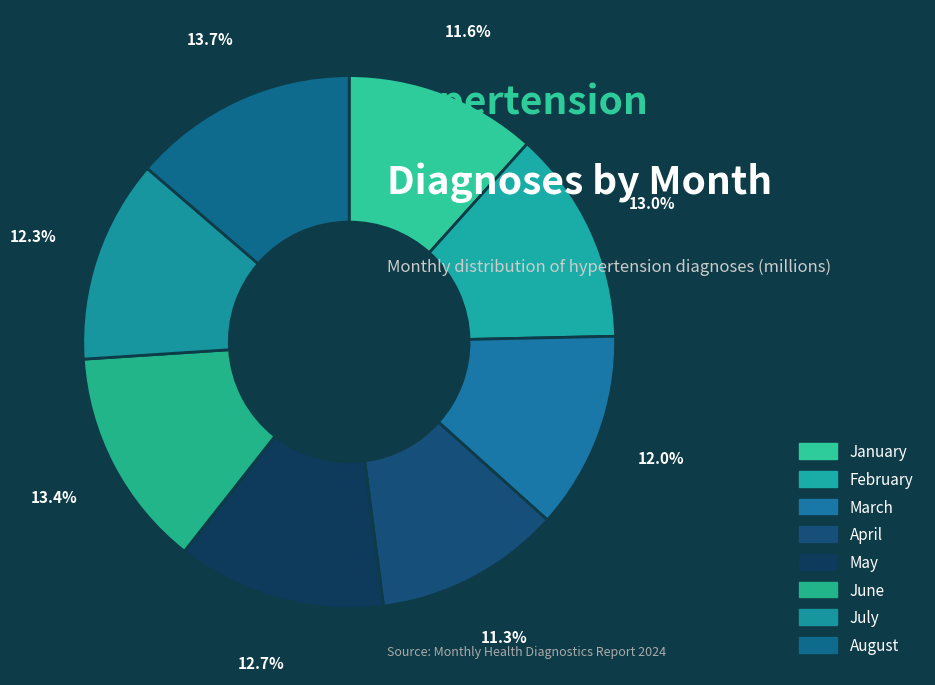

The August slice represents 28% of the pie. True or false?

False